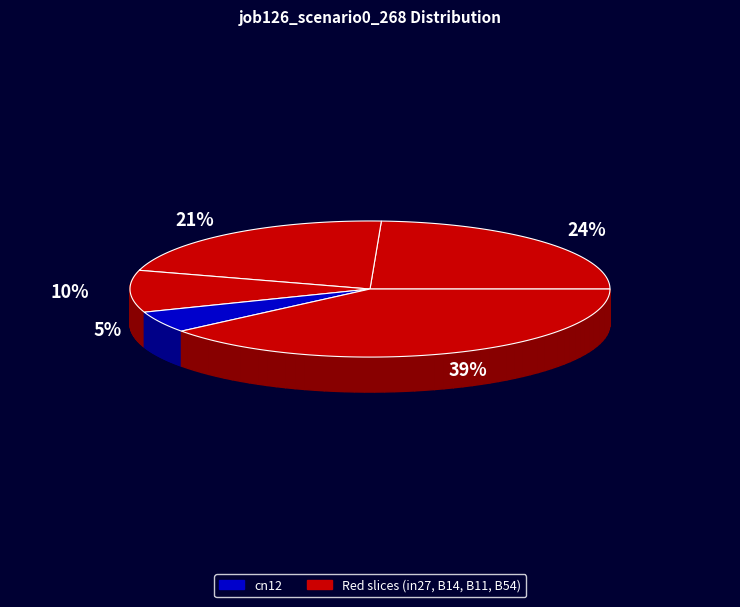

How many segments does this pie chart have?

5